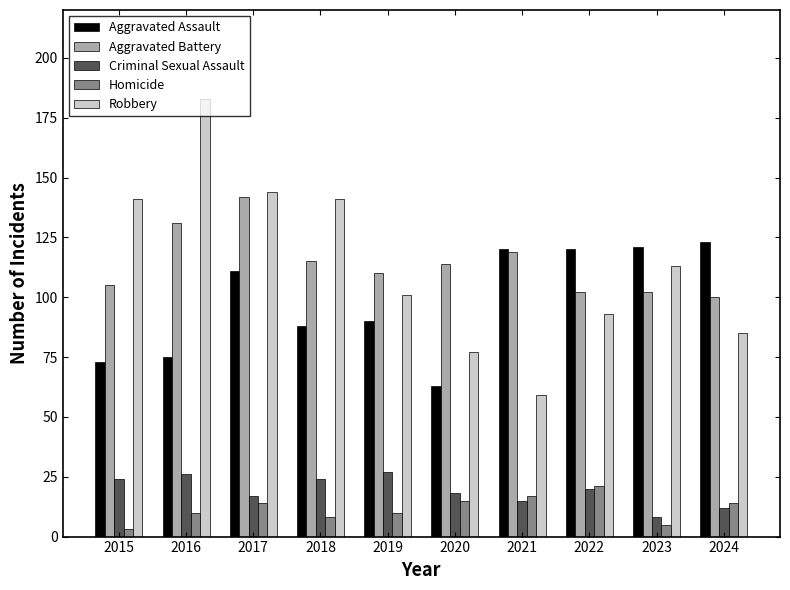

What is the sum of the Robbery values at 2020 and 2019?

178